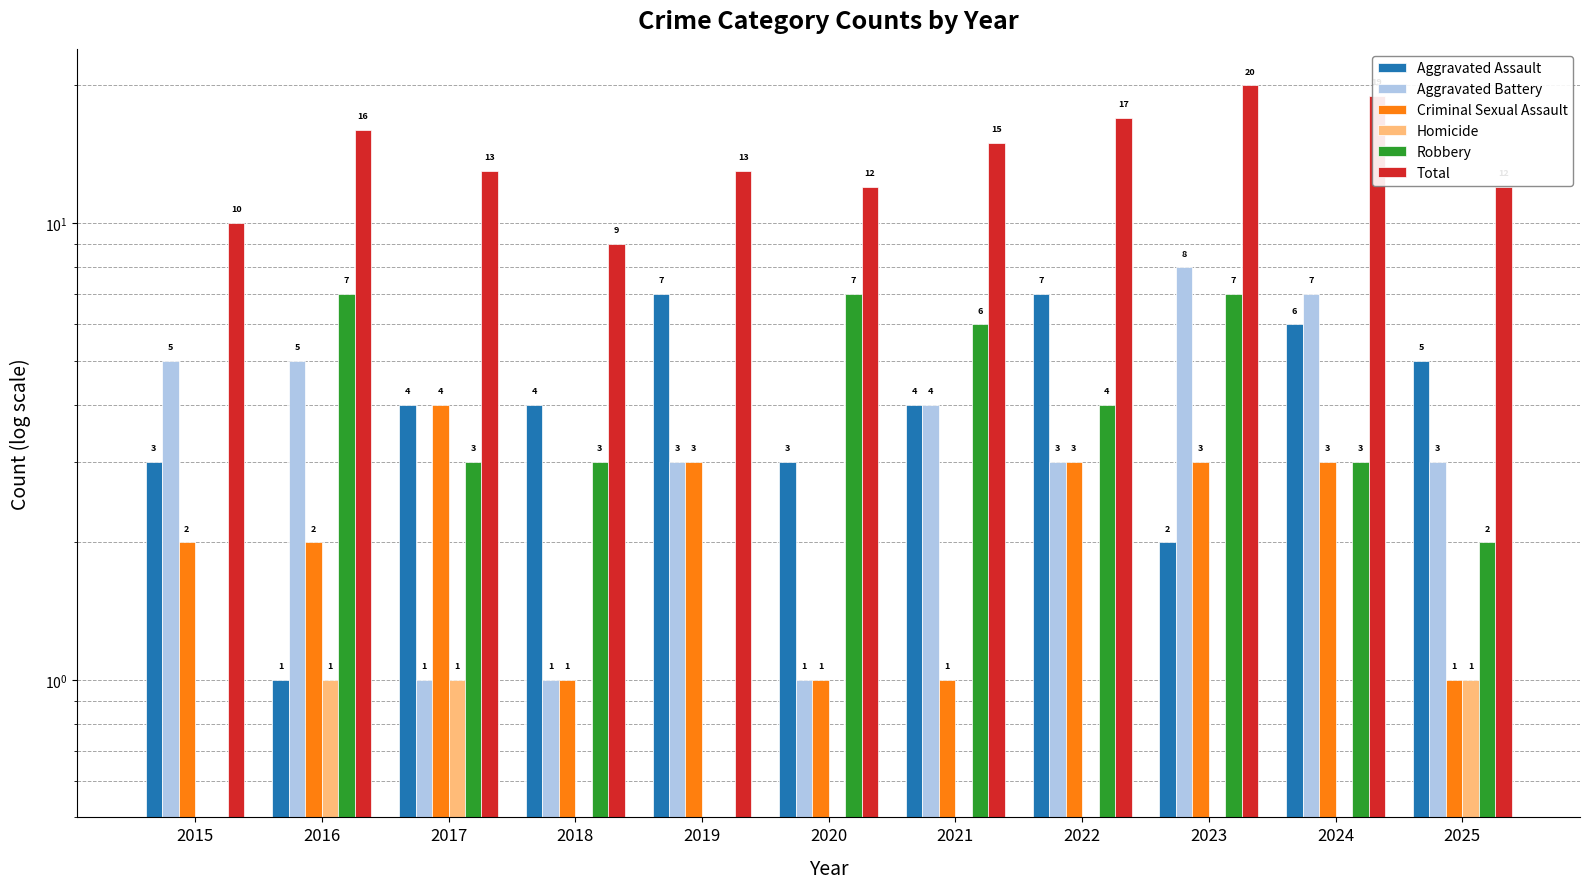

Reading left to right, list all the values displayed in this chart.

Aggravated Assault: 2015=3.0	2016=1.0	2017=4.0	2018=4.0	2019=7.0	2020=3.0	2021=4.0	2022=7.0	2023=2.0	2024=6.0	2025=5.0
Aggravated Battery: 2015=5.0	2016=5.0	2017=1.0	2018=1.0	2019=3.0	2020=1.0	2021=4.0	2022=3.0	2023=8.0	2024=7.0	2025=3.0
Criminal Sexual Assault: 2015=2.0	2016=2.0	2017=4.0	2018=1.0	2019=3.0	2020=1.0	2021=1.0	2022=3.0	2023=3.0	2024=3.0	2025=1.0
Homicide: 2015=0.5	2016=1.0	2017=1.0	2018=0.5	2019=0.5	2020=0.5	2021=0.5	2022=0.5	2023=0.5	2024=0.5	2025=1.0
Robbery: 2015=0.5	2016=7.0	2017=3.0	2018=3.0	2019=0.5	2020=7.0	2021=6.0	2022=4.0	2023=7.0	2024=3.0	2025=2.0
Total: 2015=10.0	2016=16.0	2017=13.0	2018=9.0	2019=13.0	2020=12.0	2021=15.0	2022=17.0	2023=20.0	2024=19.0	2025=12.0